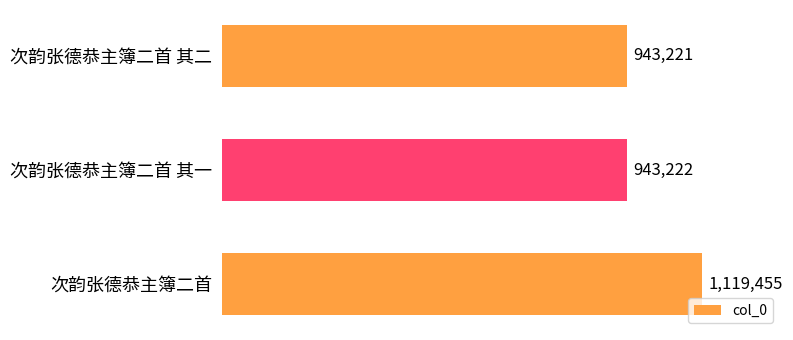

Approximately how many times larger is the value at 次韵张德恭主簿二首 其二 compared to 次韵张德恭主簿二首?

0.8